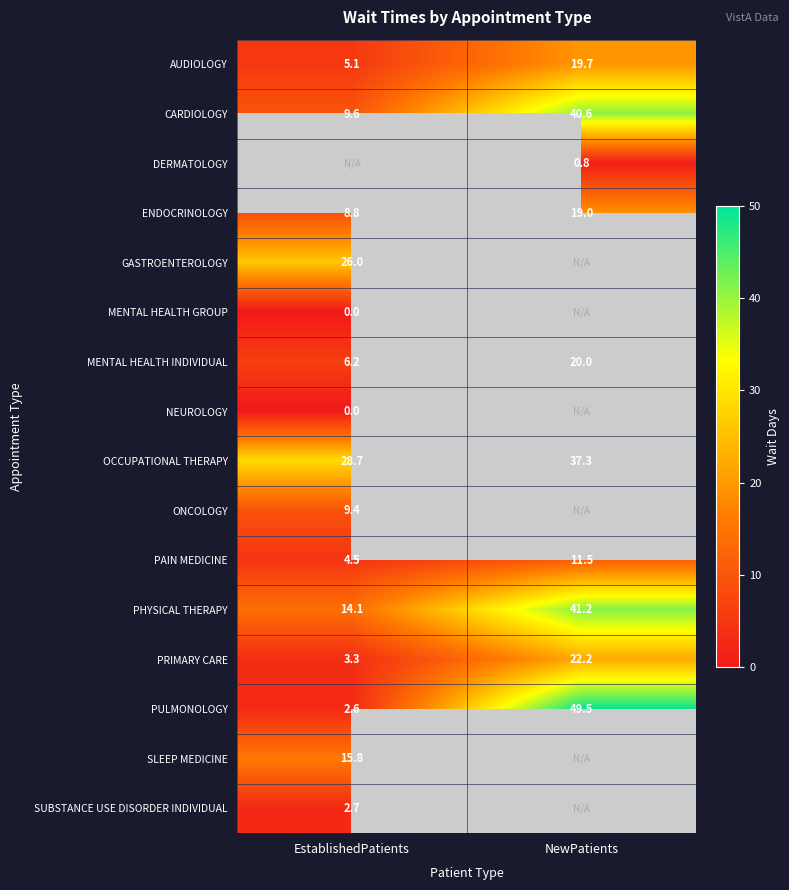

How many values in the PRIMARY CARE series are below 22?

1